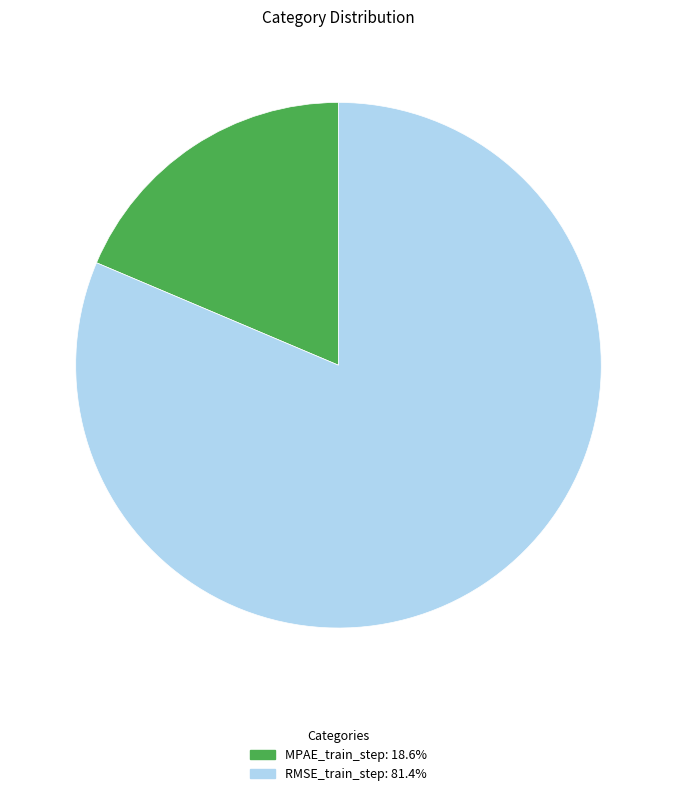

Is there a majority slice in this chart?

Yes